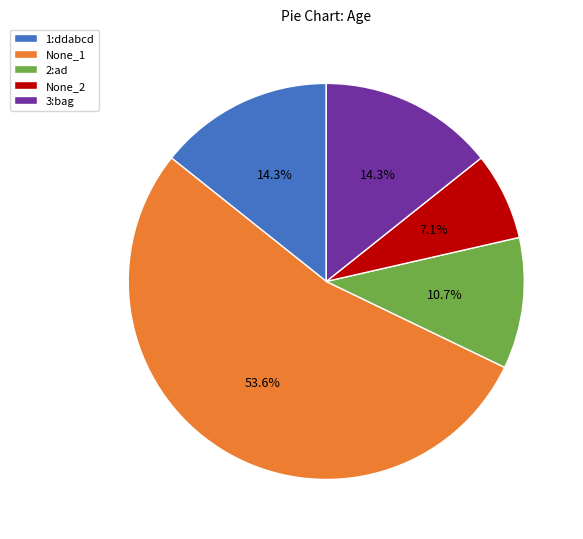

What is the smallest slice in the pie chart?

None_2